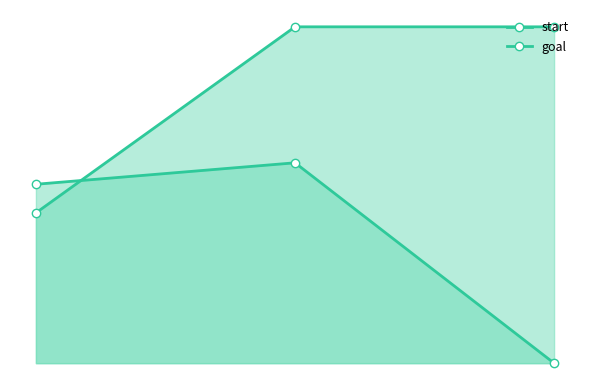

Reading right to left, transcribe all the data shown in this chart.

start: 0	28	25
goal: 47	47	21